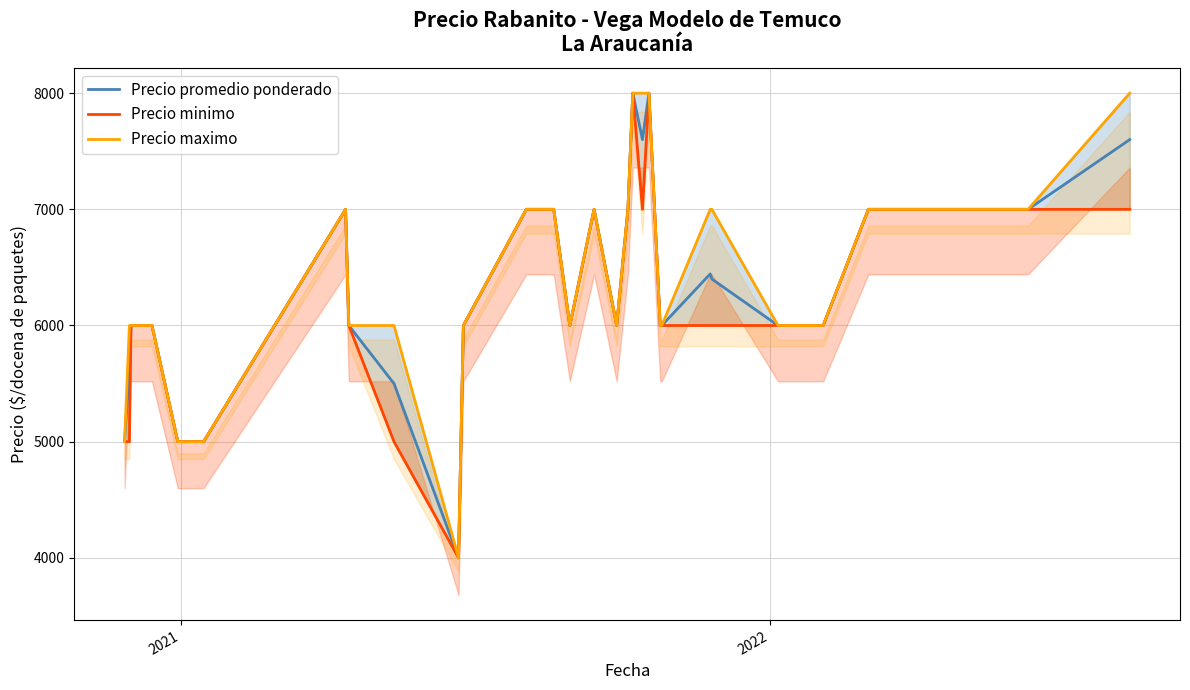

The Precio maximo series shows 9153 at 23. True or false?

False